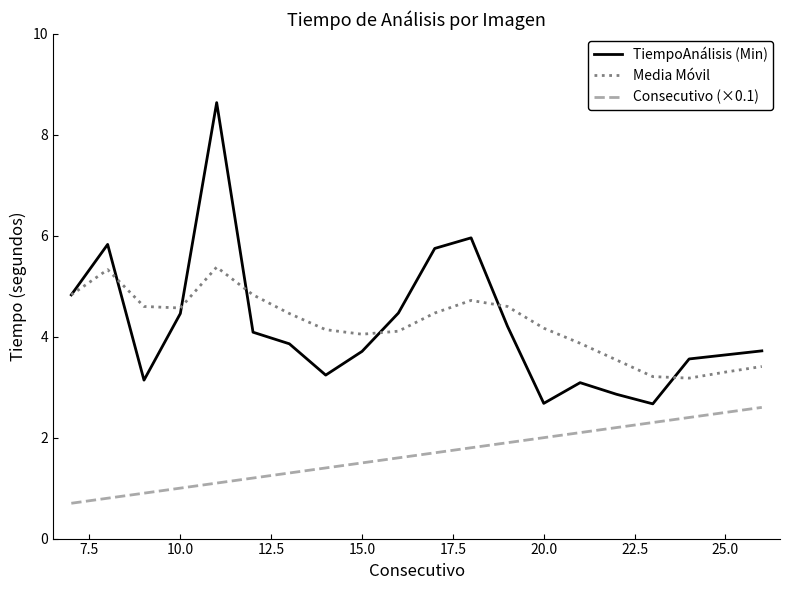

What are all the series names shown in the legend?

TiempoAnálisis (Min), Media Móvil, Consecutivo (×0.1)